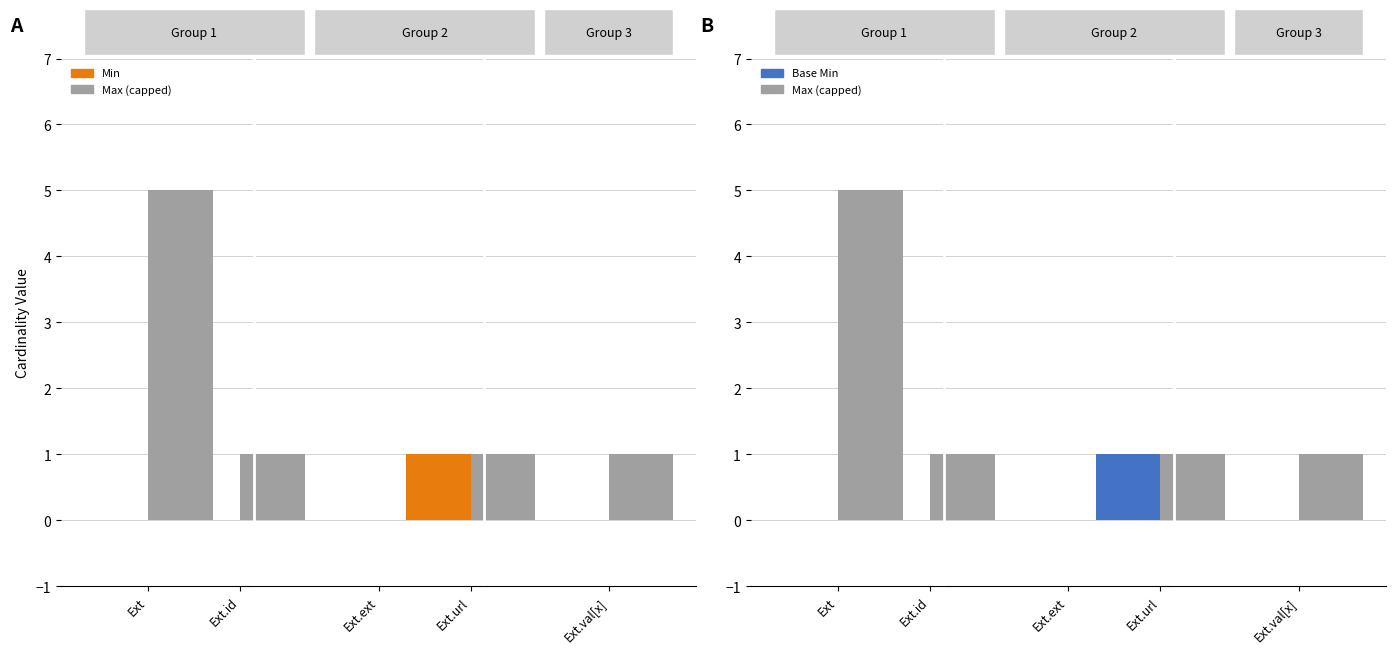

At how many categories does at least one series exceed 2?

1